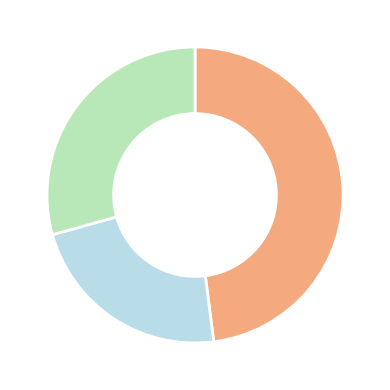

How many slices are in this pie chart?

3